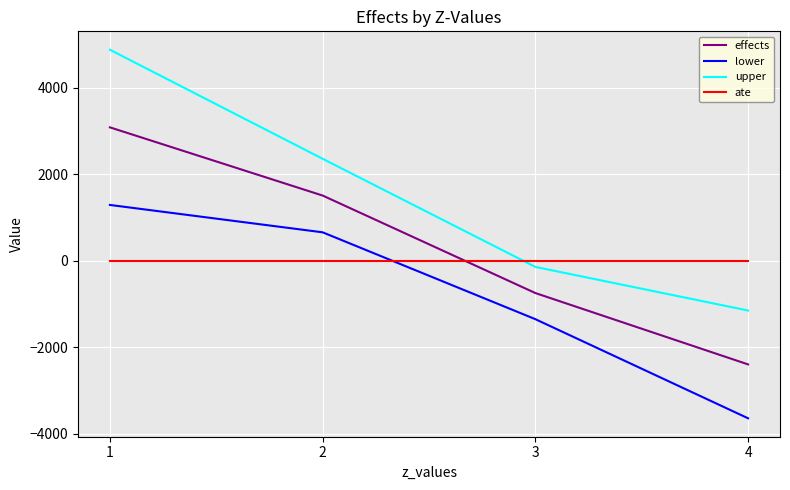

At which category does the chart reach its minimum across all series?

4